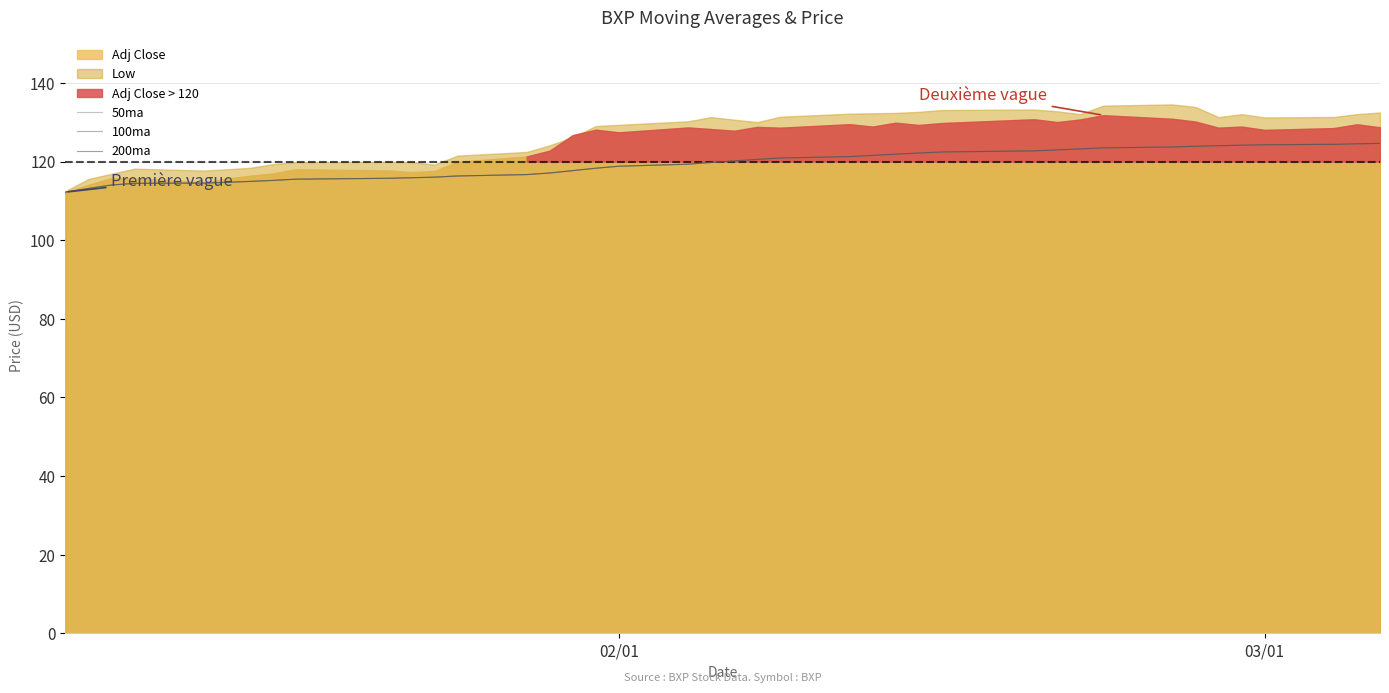

The value of 200ma at 3 is 25.4. True or false?

False